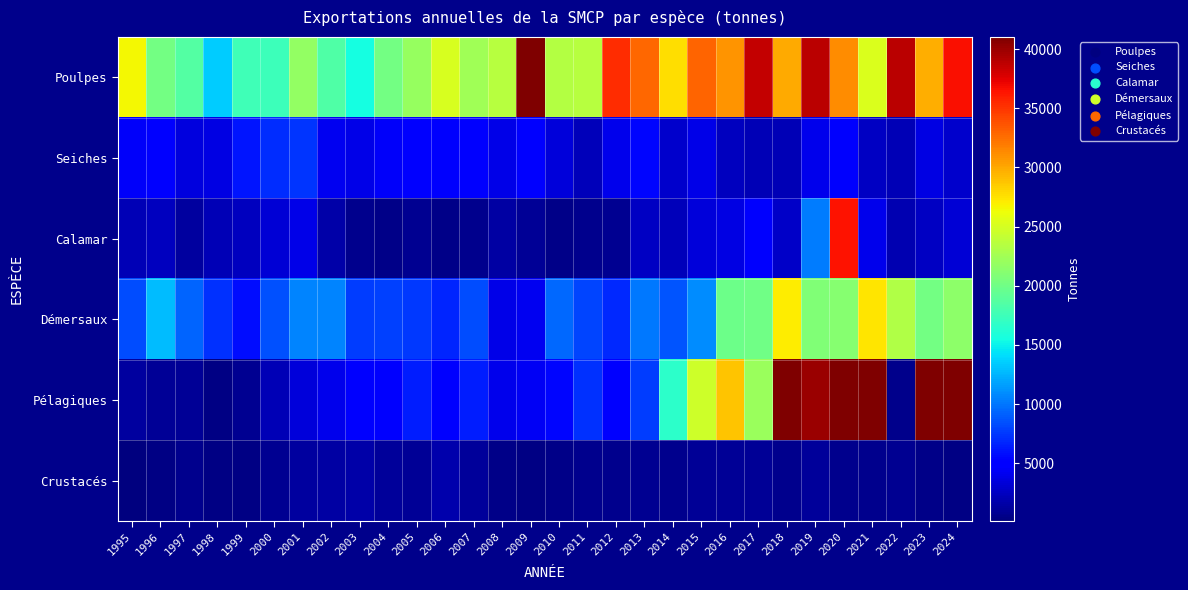

What is the difference between the maximum and minimum values in the Poulpes series?

28127.0